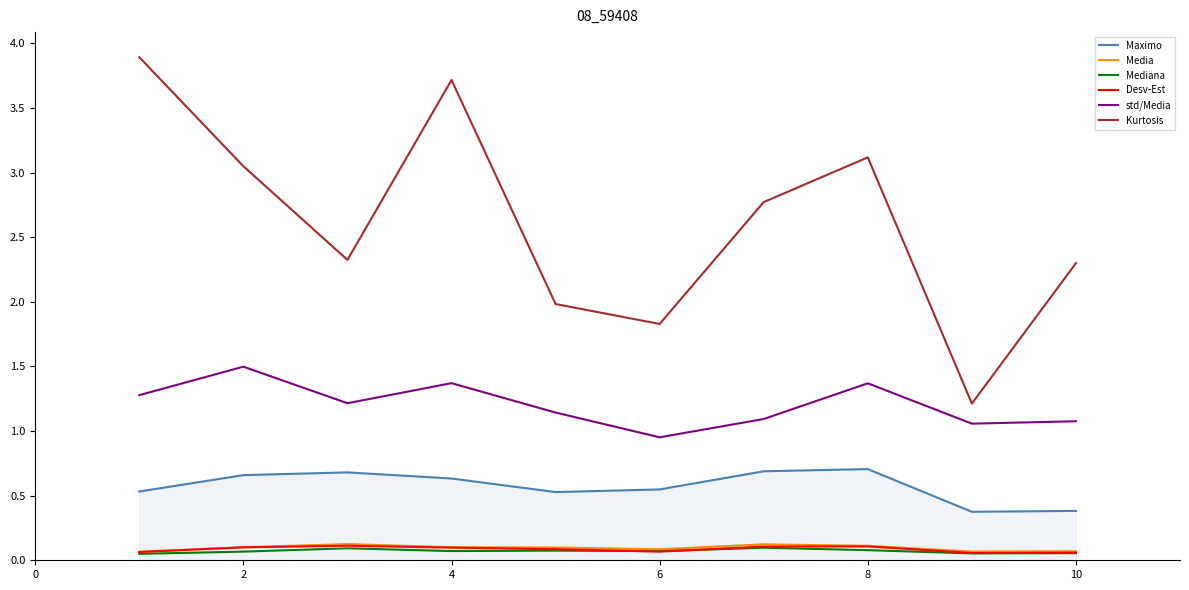

Which series has the largest total across all categories?

Kurtosis